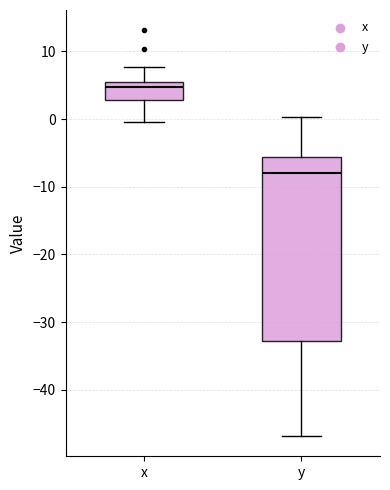

Reading left to right, transcribe this box plot: for each box, give where its median line is, the range the box spans, and where its two whiskers end, as read against the y-axis. The values are not printed on the chart, so give them approximately, as read against the axis.

x: median 5, box 3 to 6, whiskers 0 to 8
y: median -8, box -33 to -6, whiskers -47 to 0